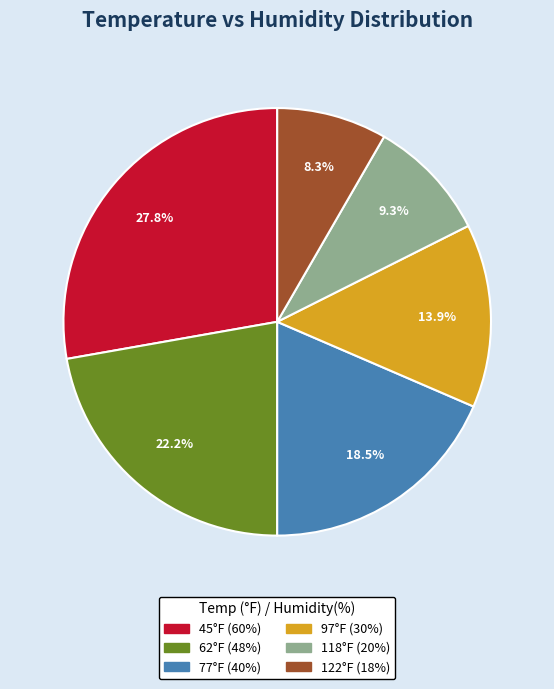

Is there a majority slice in this chart?

No